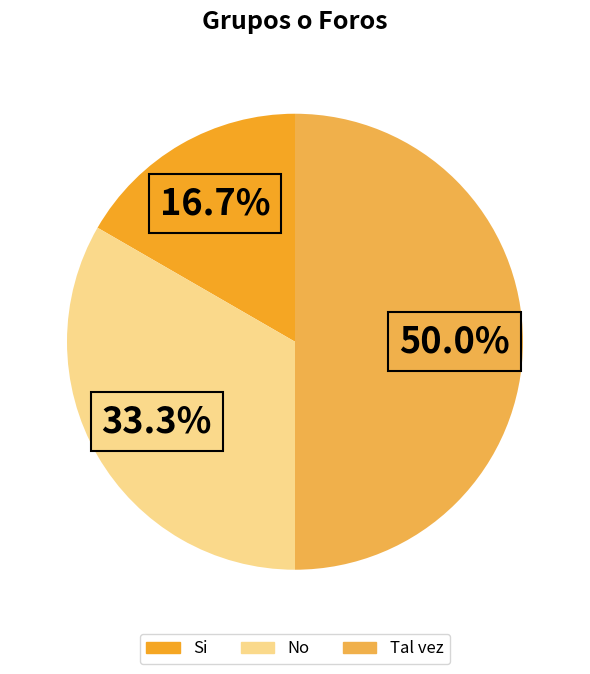

What percentage is the Tal vez slice, to the nearest percent?

50%